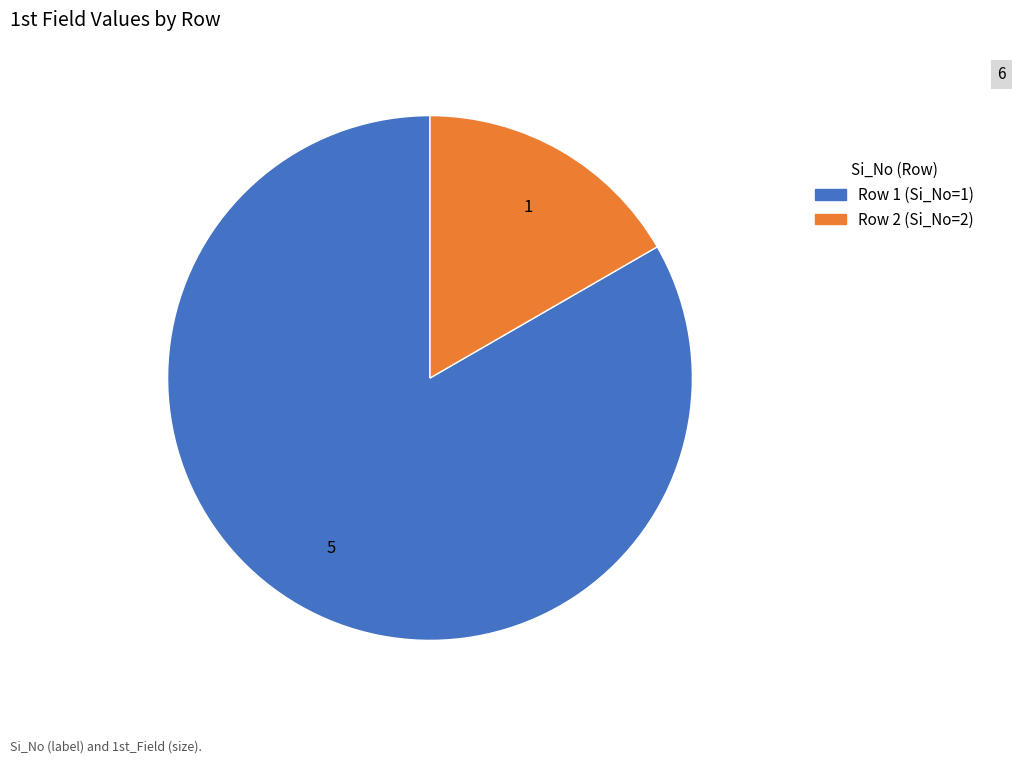

True or false: Row 2 (Si_No=2) accounts for 24% of the total.

False